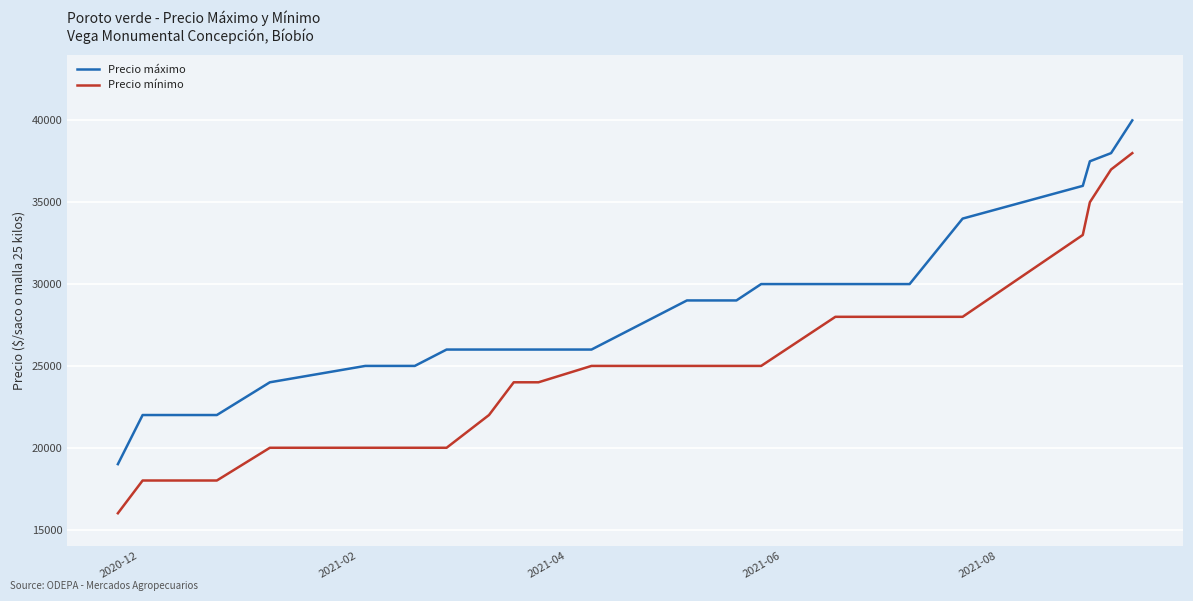

Rank the series by their average value, from lowest to highest.

Precio mínimo, Precio máximo